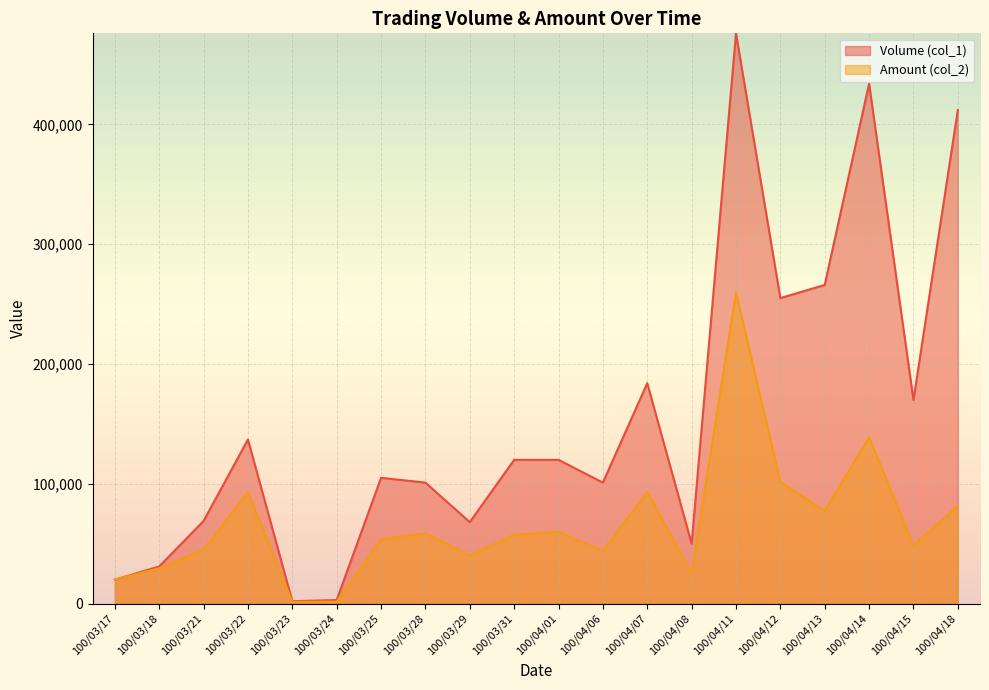

How many interior local valleys does the Volume (col_1) series have?

6